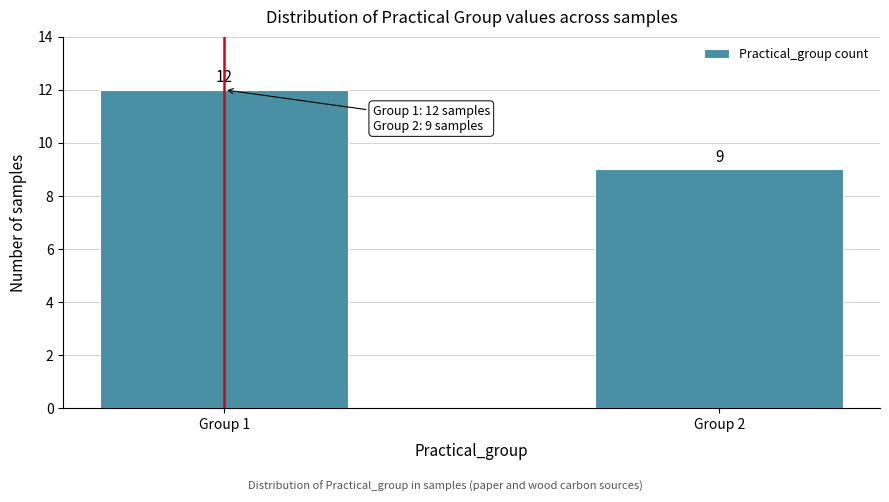

Reading right to left, transcribe all the data shown in this chart.

9	12